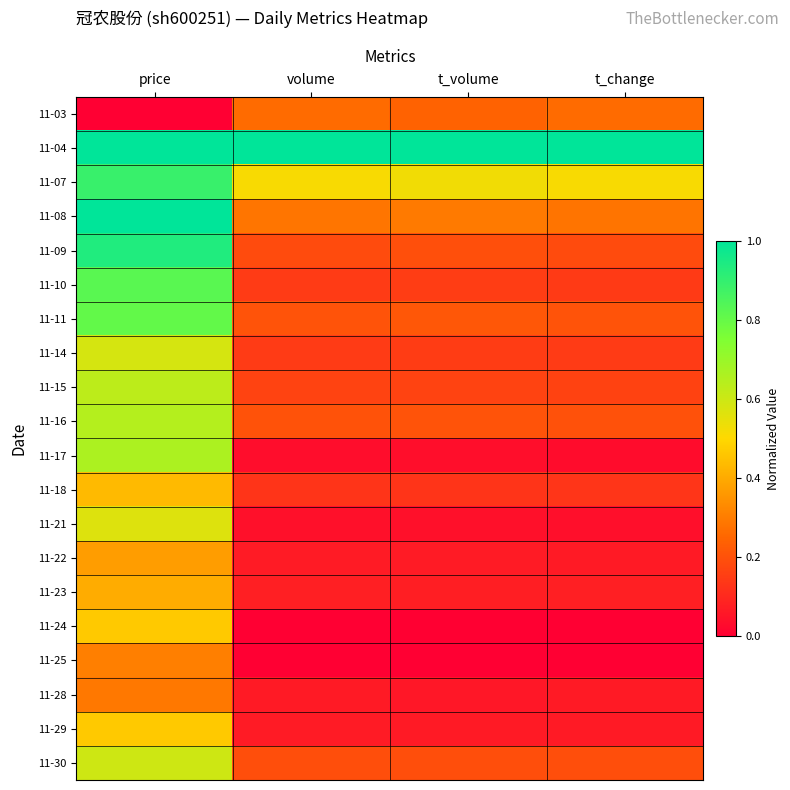

Which label corresponds to the smallest value in the chart?

price